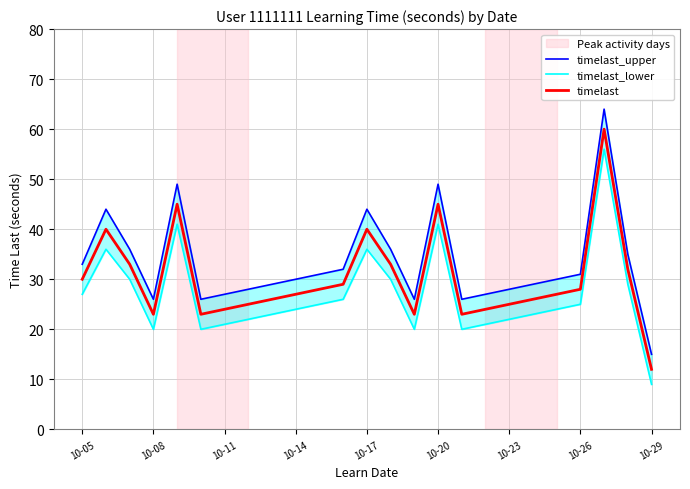

What is the value of the timelast_upper point at the 9th from the left?

29